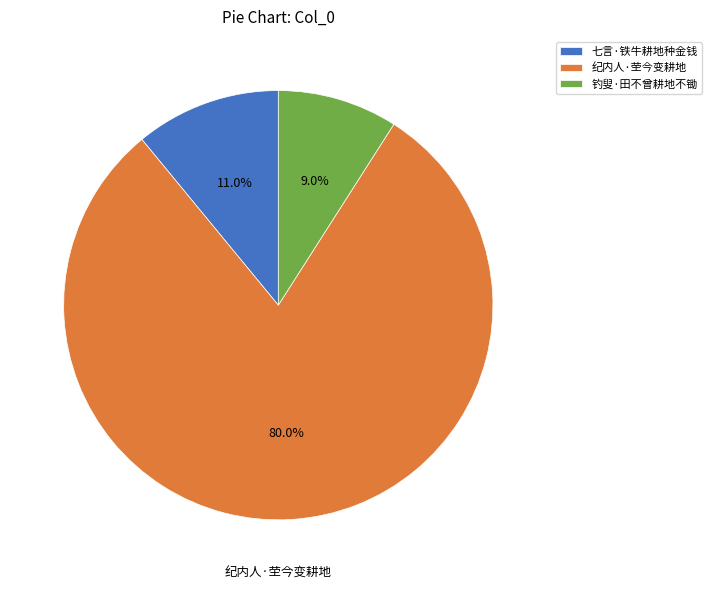

Which category has the biggest portion of the pie?

纪内人·茔今变耕地